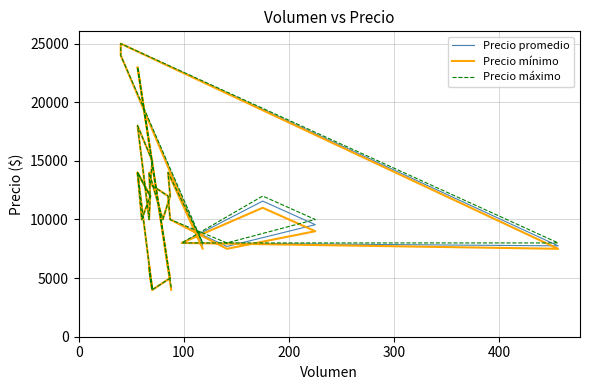

How many distinct data groups are displayed?

3